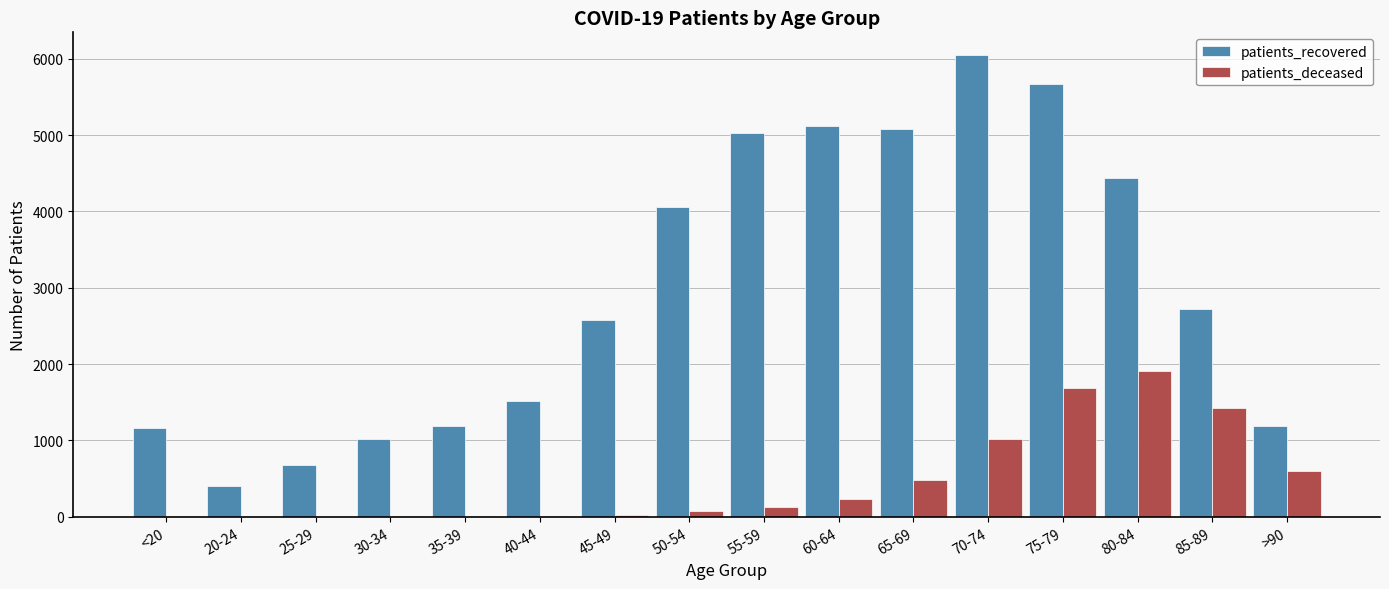

What is the average value of the patients_deceased series?

476